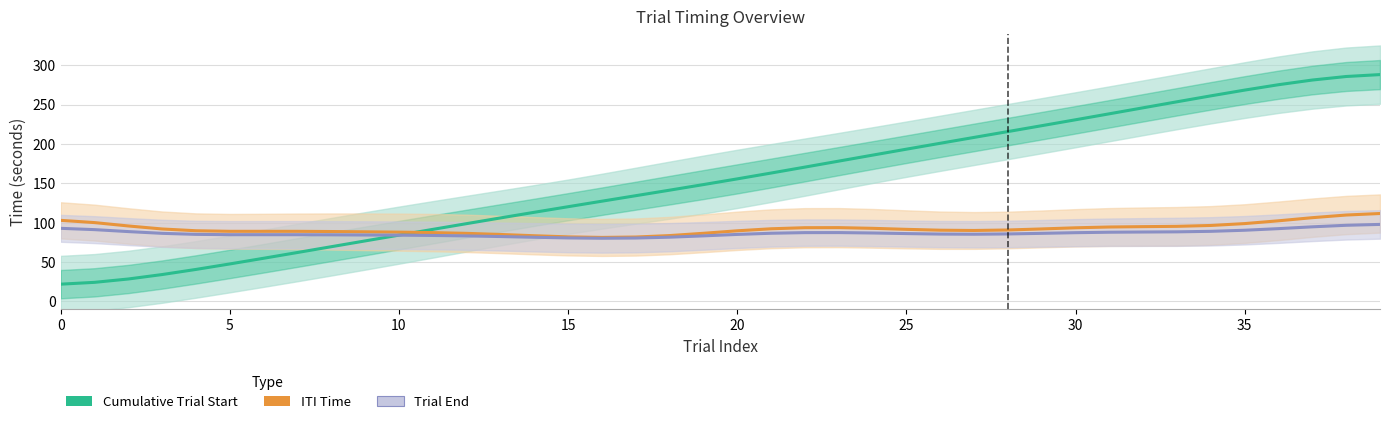

Read the Cumulative Trial Start value at 18.

141.3